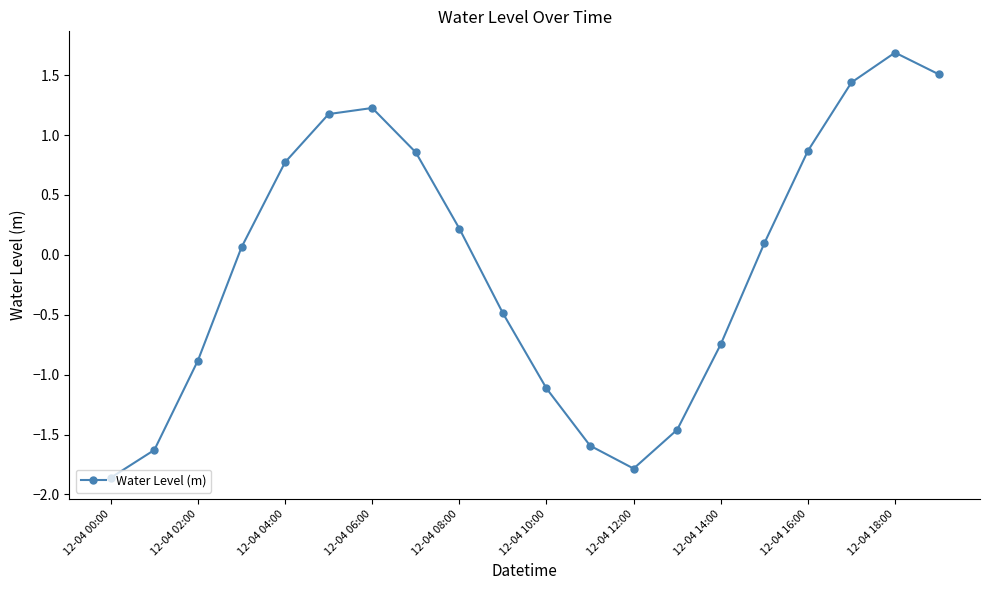

True or false: there are more than 0 points higher than both neighbors.

True